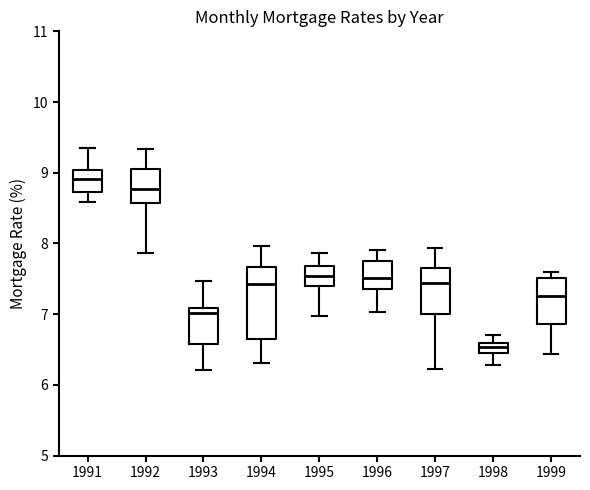

Reading left to right, read every box against the y-axis: the position of its median line, the range the box covers, and the ends of its whiskers. The values are not printed on the chart, so give them approximately, as read against the axis.

1991: median 8.9, box 8.7 to 9.0, whiskers 8.6 to 9.4
1992: median 8.8, box 8.6 to 9.1, whiskers 7.9 to 9.3
1993: median 7.0, box 6.6 to 7.1, whiskers 6.2 to 7.5
1994: median 7.4, box 6.7 to 7.7, whiskers 6.3 to 8.0
1995: median 7.5, box 7.4 to 7.7, whiskers 7.0 to 7.9
1996: median 7.5, box 7.4 to 7.7, whiskers 7.0 to 7.9
1997: median 7.4, box 7.0 to 7.7, whiskers 6.2 to 7.9
1998: median 6.5, box 6.4 to 6.6, whiskers 6.3 to 6.7
1999: median 7.3, box 6.9 to 7.5, whiskers 6.4 to 7.6